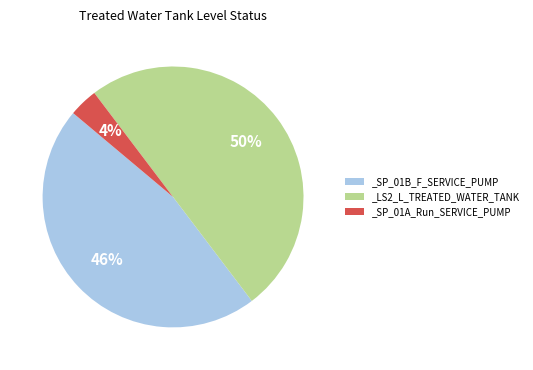

What is the largest slice in the pie chart?

_LS2_L_TREATED_WATER_TANK